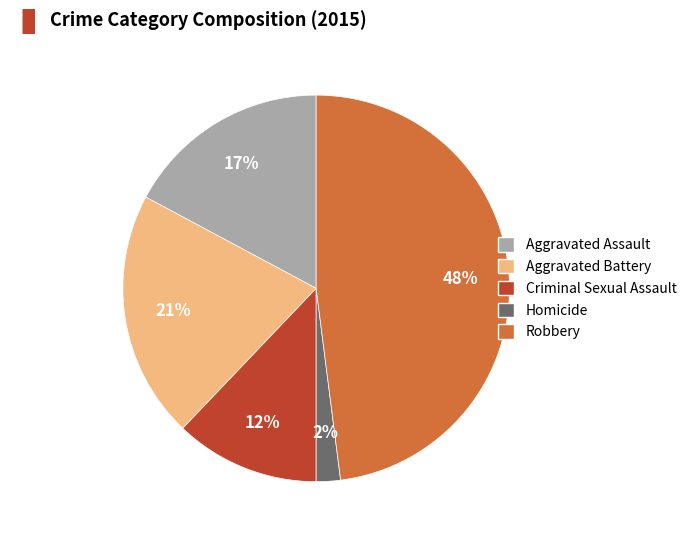

Which slice is the smallest?

Homicide